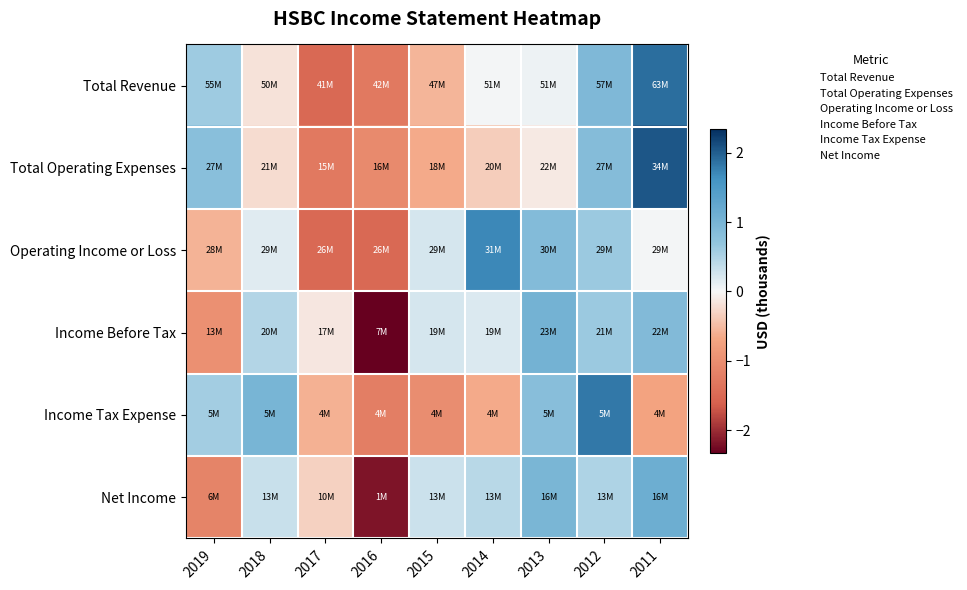

Reading left to right, extract all data points from this chart.

Total Revenue: 2019=0.6	2018=-0.2	2017=-1.5	2016=-1.3	2015=-0.5	2014=0.0	2013=0.1	2012=0.9	2011=1.9
Total Operating Expenses: 2019=0.8	2018=-0.2	2017=-1.3	2016=-1.1	2015=-0.7	2014=-0.4	2013=-0.1	2012=0.9	2011=2.1
Operating Income or Loss: 2019=-0.6	2018=0.2	2017=-1.5	2016=-1.5	2015=0.2	2014=1.7	2013=0.9	2012=0.6	2011=0.0
Income Before Tax: 2019=-1.0	2018=0.5	2017=-0.1	2016=-2.3	2015=0.2	2014=0.2	2013=1.0	2012=0.6	2011=0.9
Income Tax Expense: 2019=0.6	2018=1.0	2017=-0.6	2016=-1.2	2015=-1.0	2014=-0.6	2013=0.8	2012=1.8	2011=-0.7
Net Income: 2019=-1.1	2018=0.3	2017=-0.3	2016=-2.2	2015=0.3	2014=0.4	2013=1.0	2012=0.5	2011=1.1